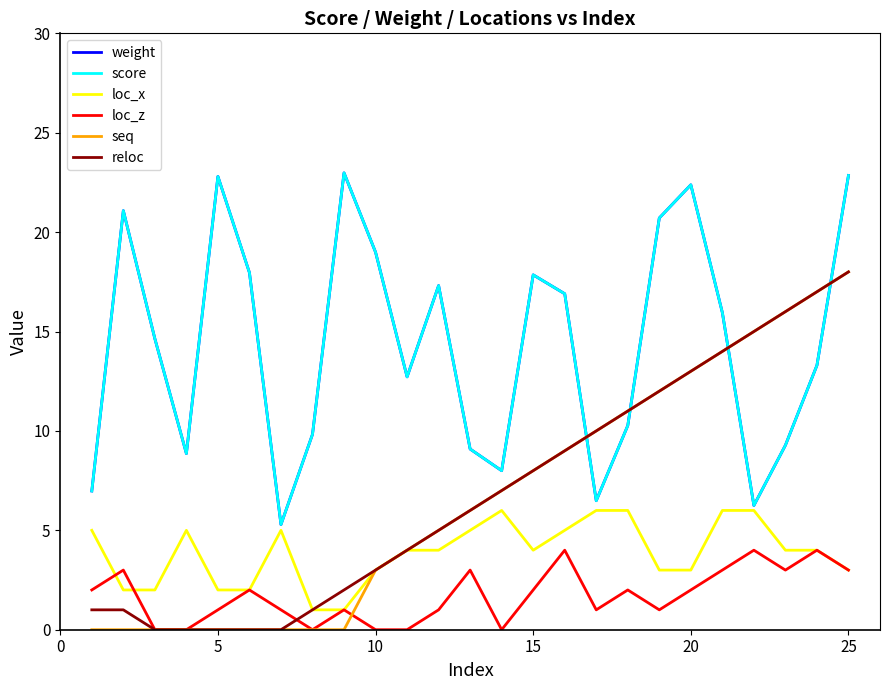

Does the chart display data point markers on the line(s)?

No